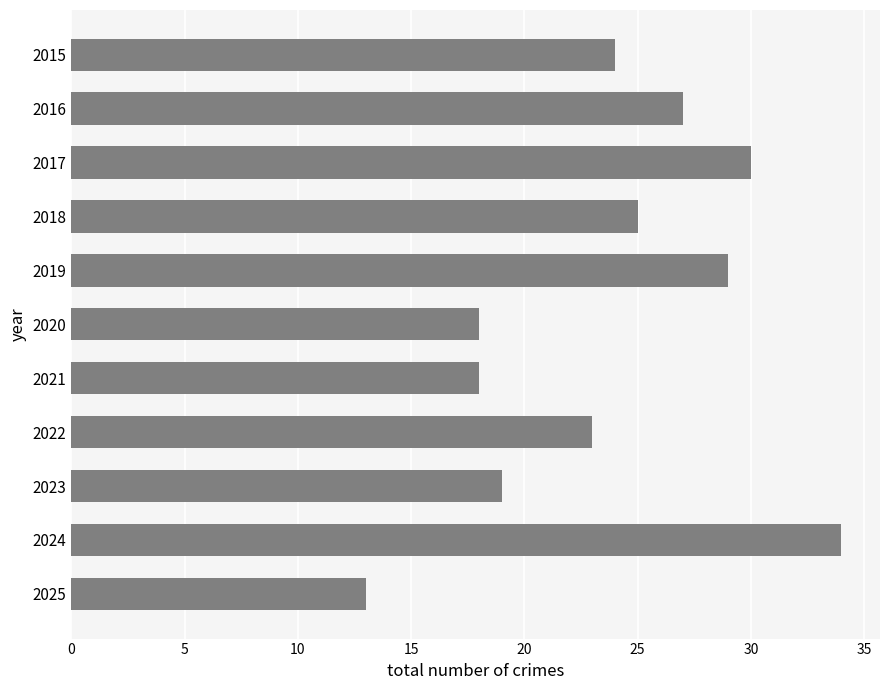

What is the approximate value at 2024, to the nearest 5?

35